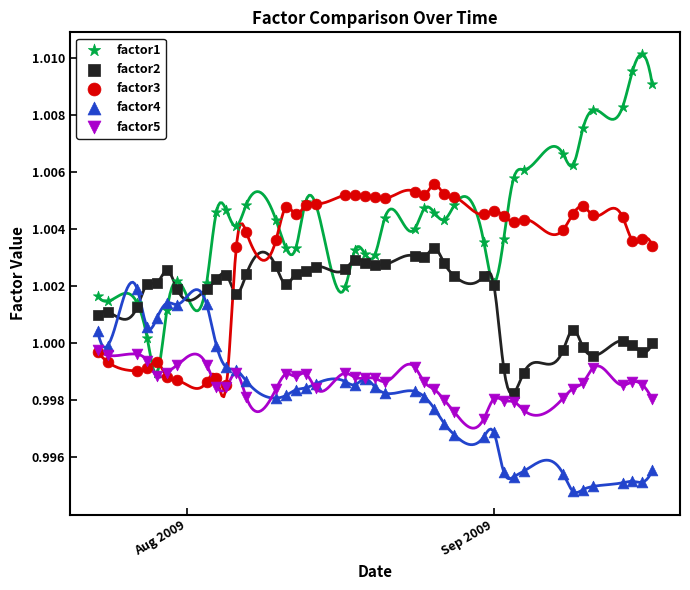

What are all the series names shown in the legend?

factor1, factor2, factor3, factor4, factor5